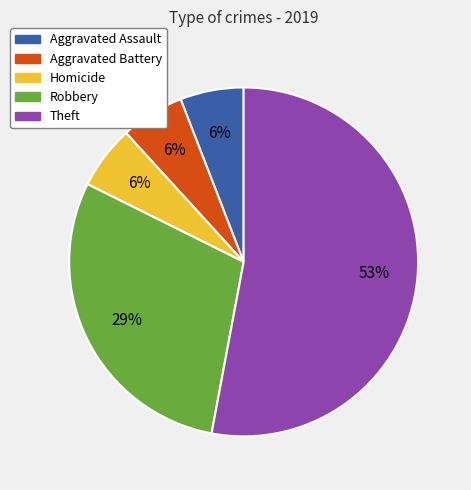

To the nearest percent, what is the difference between the largest and smallest slice percentages?

47%